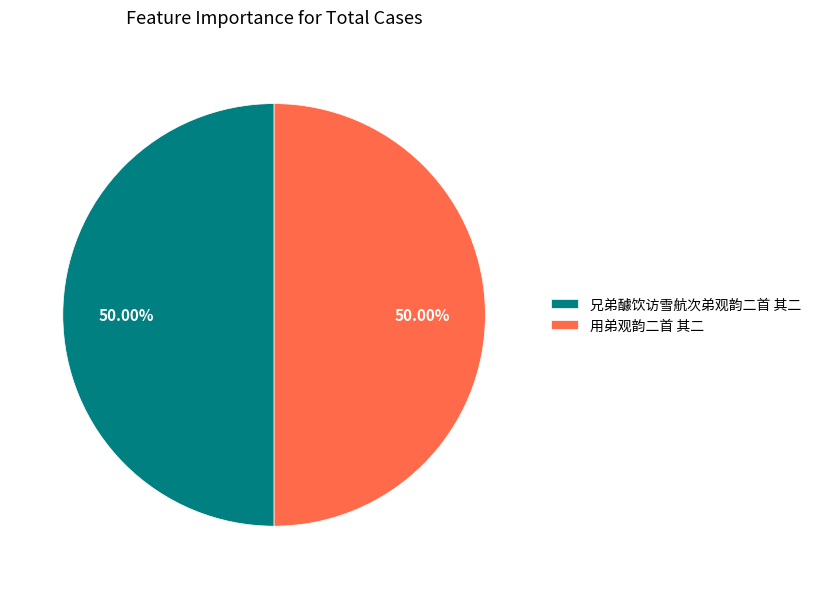

How many segments does this pie chart have?

2